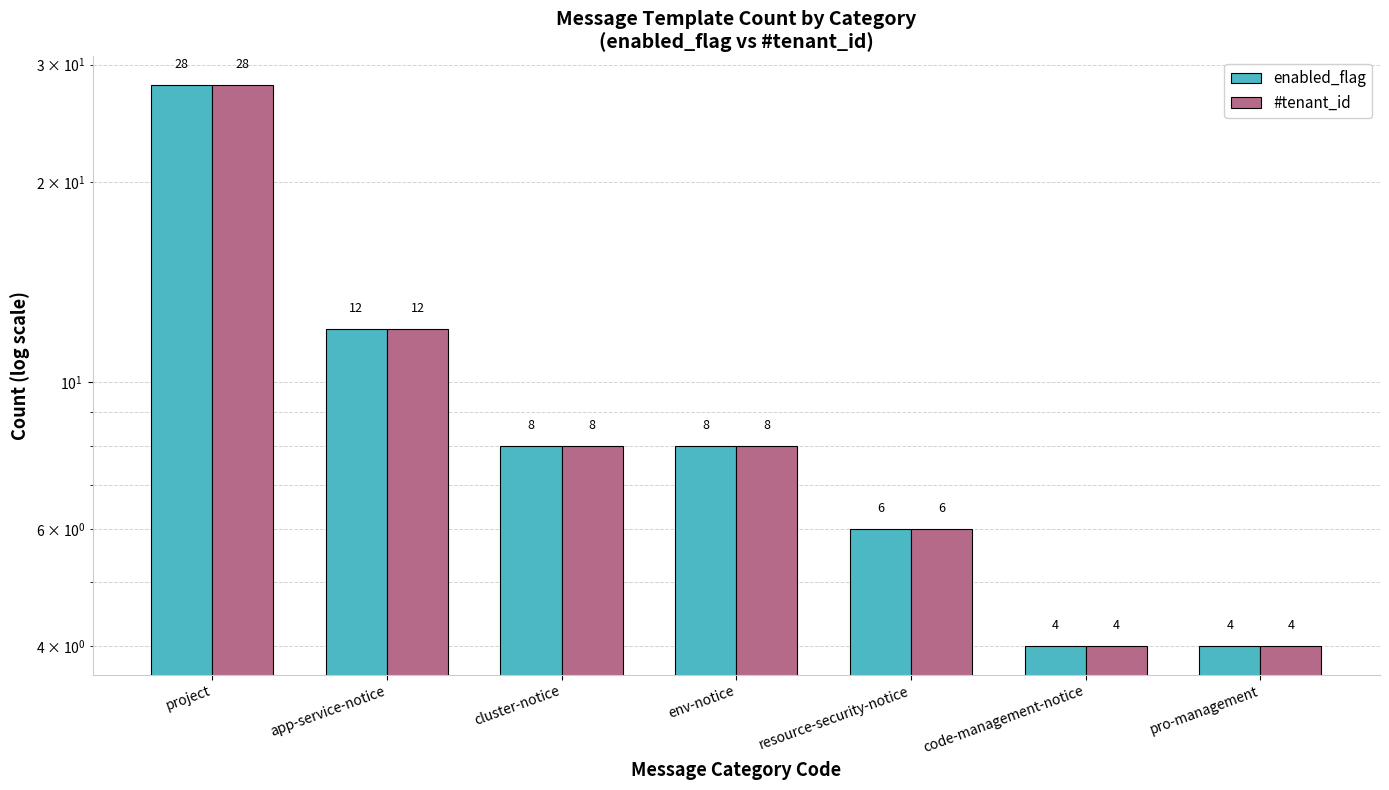

Which series has the largest total across all categories?

enabled_flag